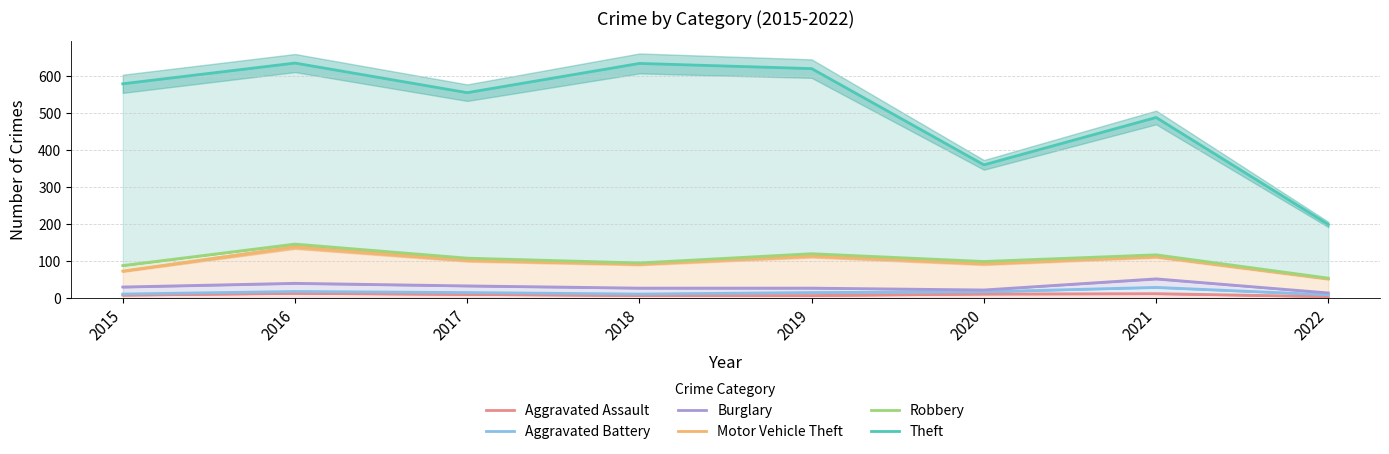

Which series has the largest range (max minus min)?

Theft